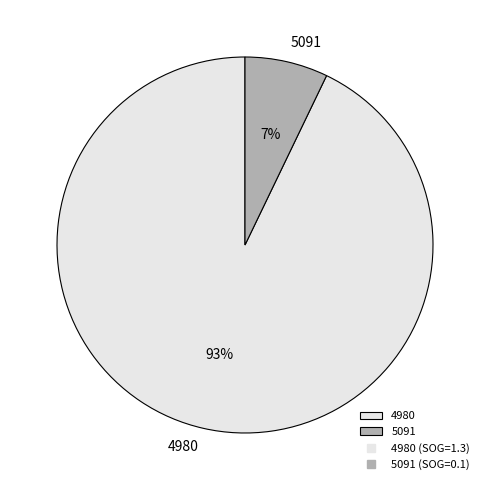

Is it true that 5091 is 13% of the pie?

False